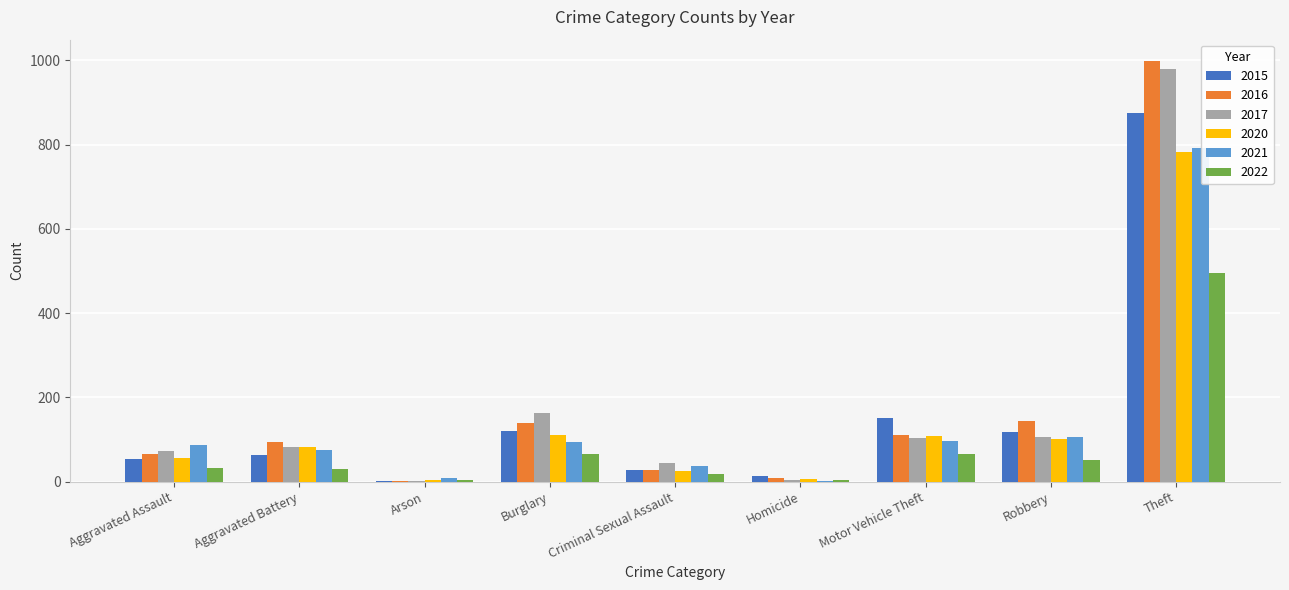

True or false: 2017 has a value of 64 at Burglary.

False